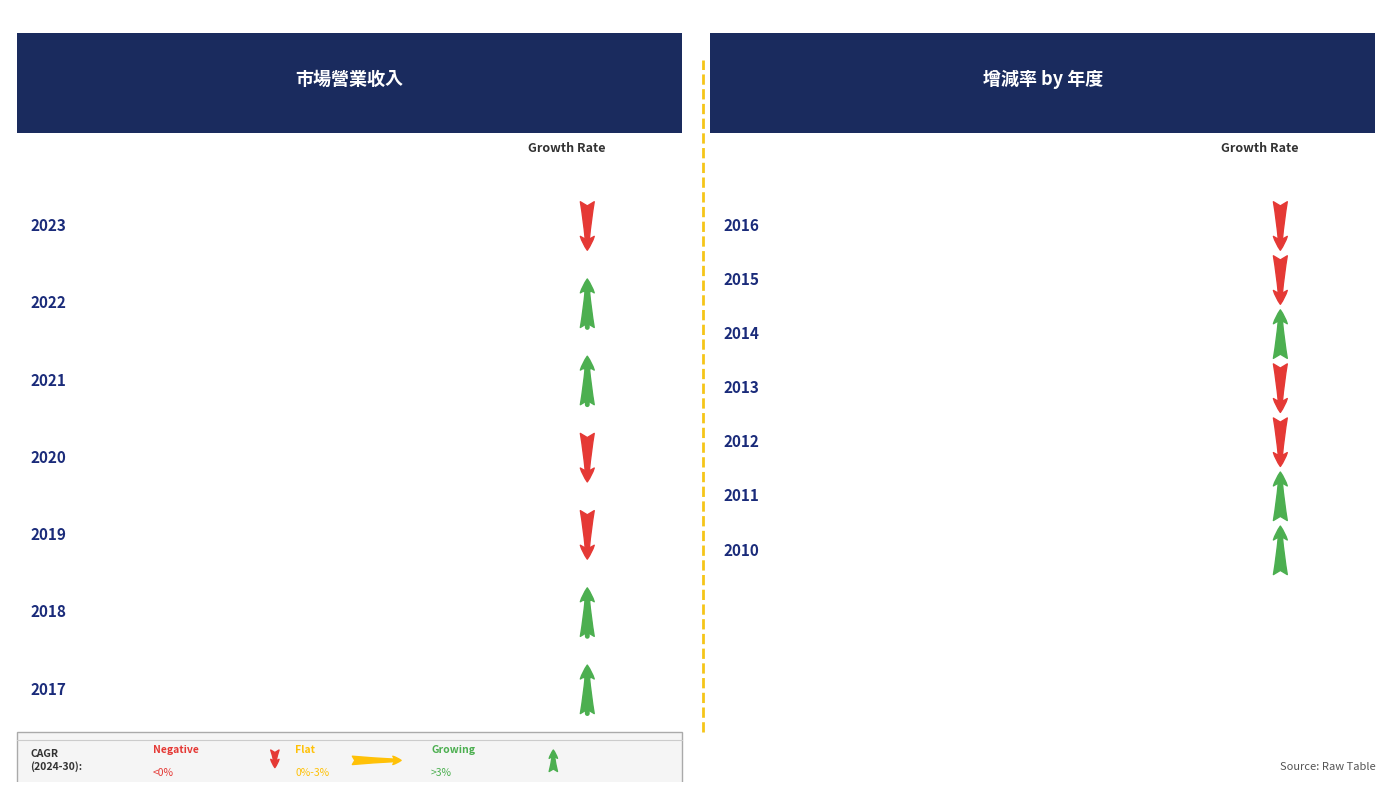

The 營業收入(億) series shows 296.9 at 2011. True or false?

False